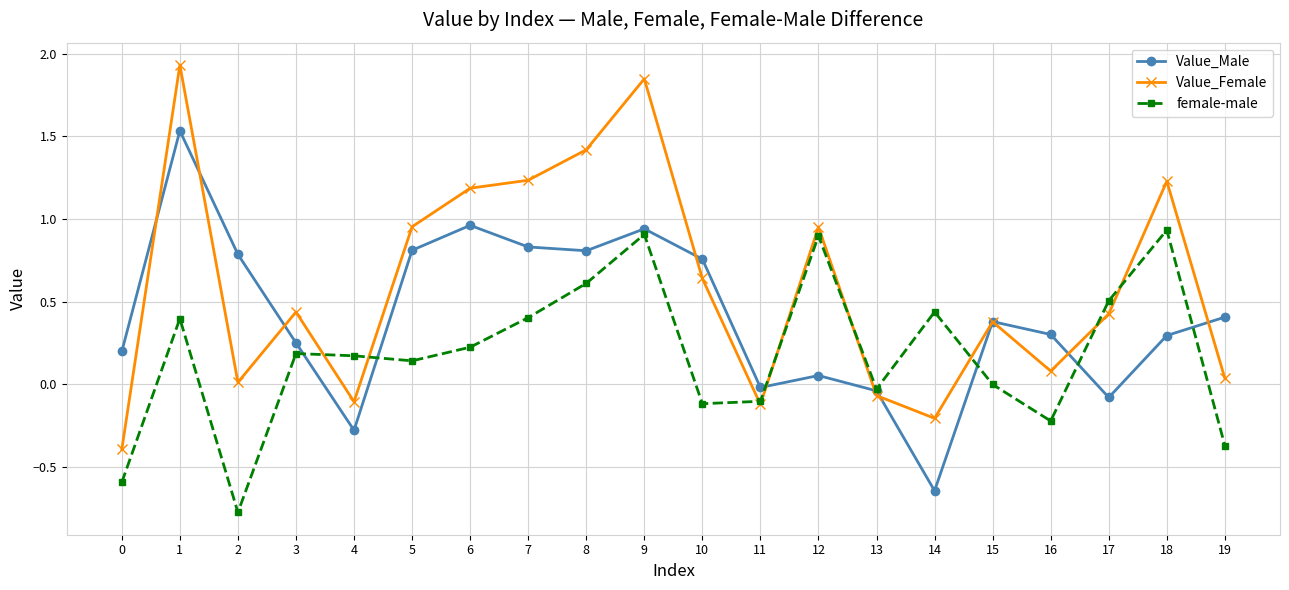

Where is the first local minimum for female-male?

2